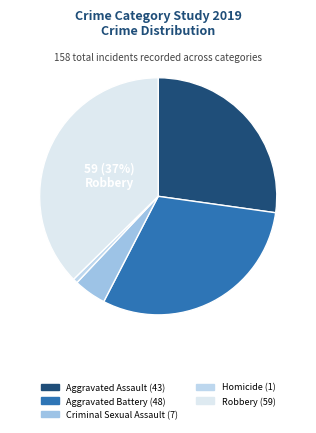

Is there any slice that represents more than half of the pie?

No